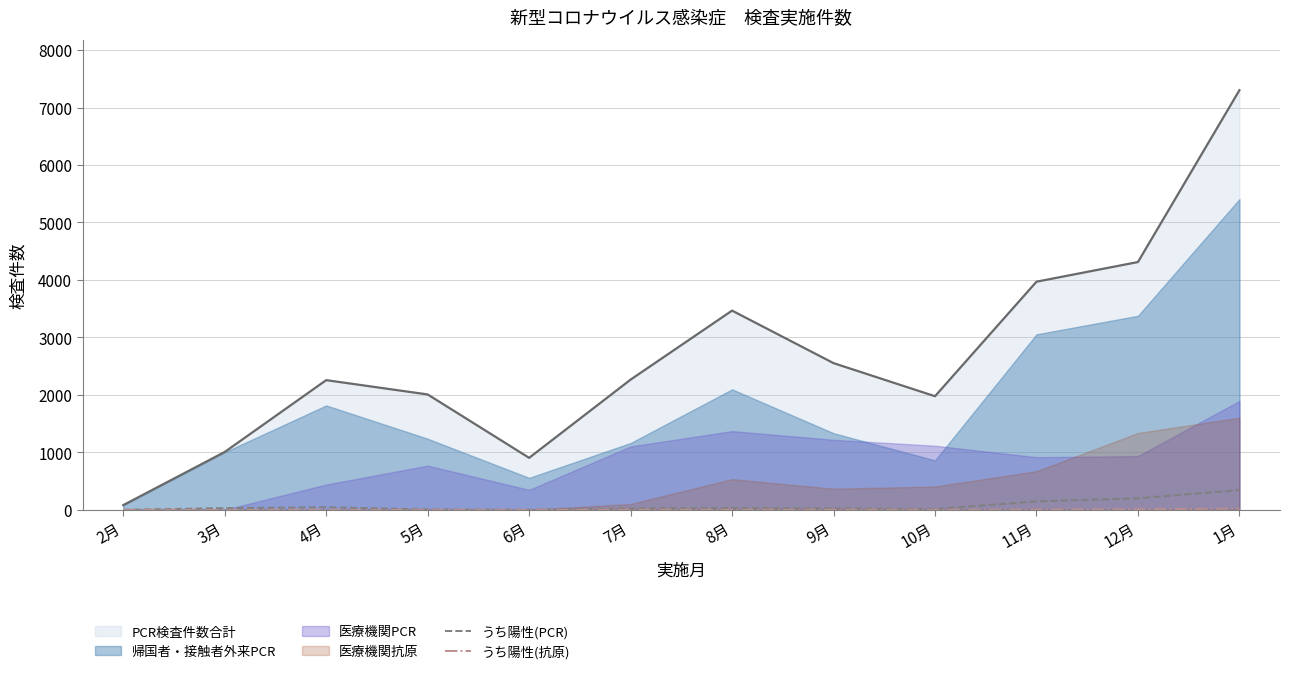

Is the value of うち陽性(PCR) at 5月 greater than the value of PCR検査件数合計 at 3月?

No